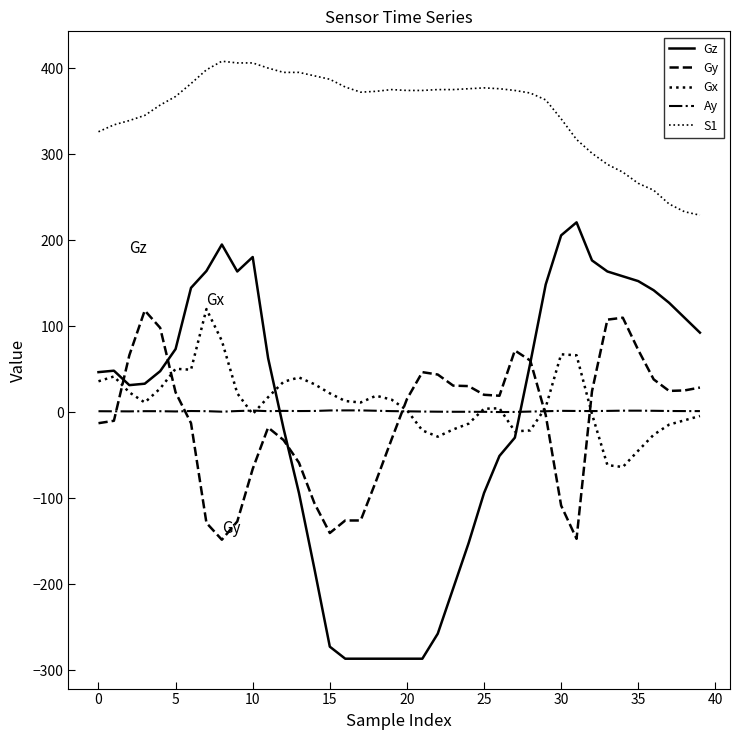

Where does the Ay series first go above 1?

0